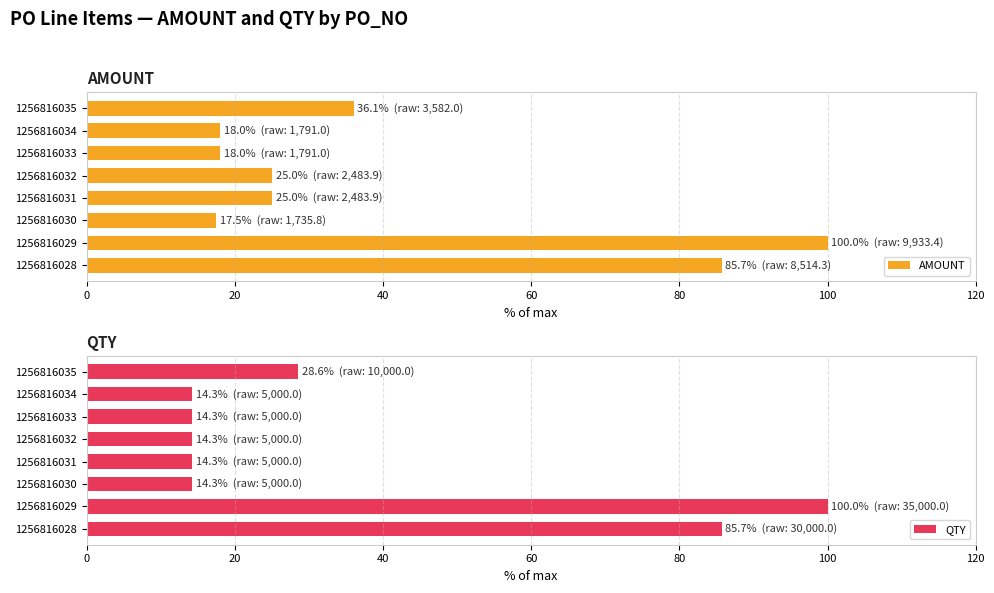

True or false: AMOUNT has a value of 118.9 at 1256816028.

False